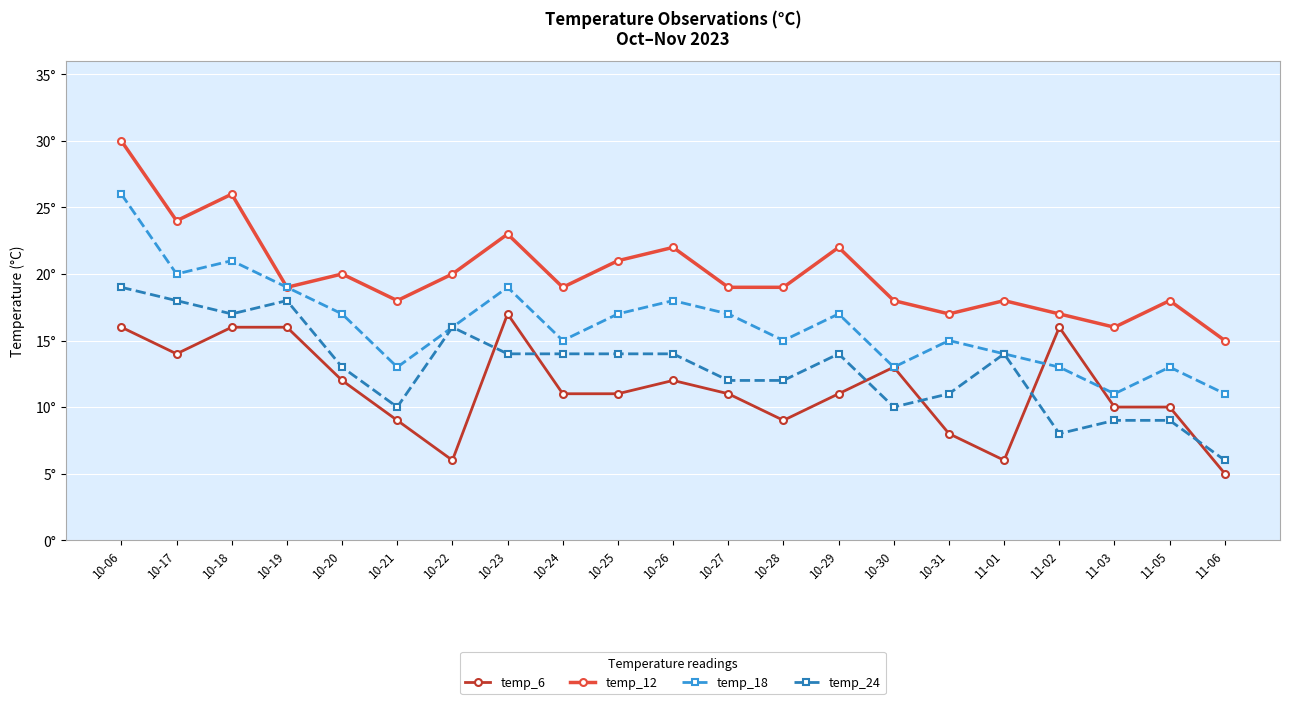

What is the average value of the temp_18 series?

16